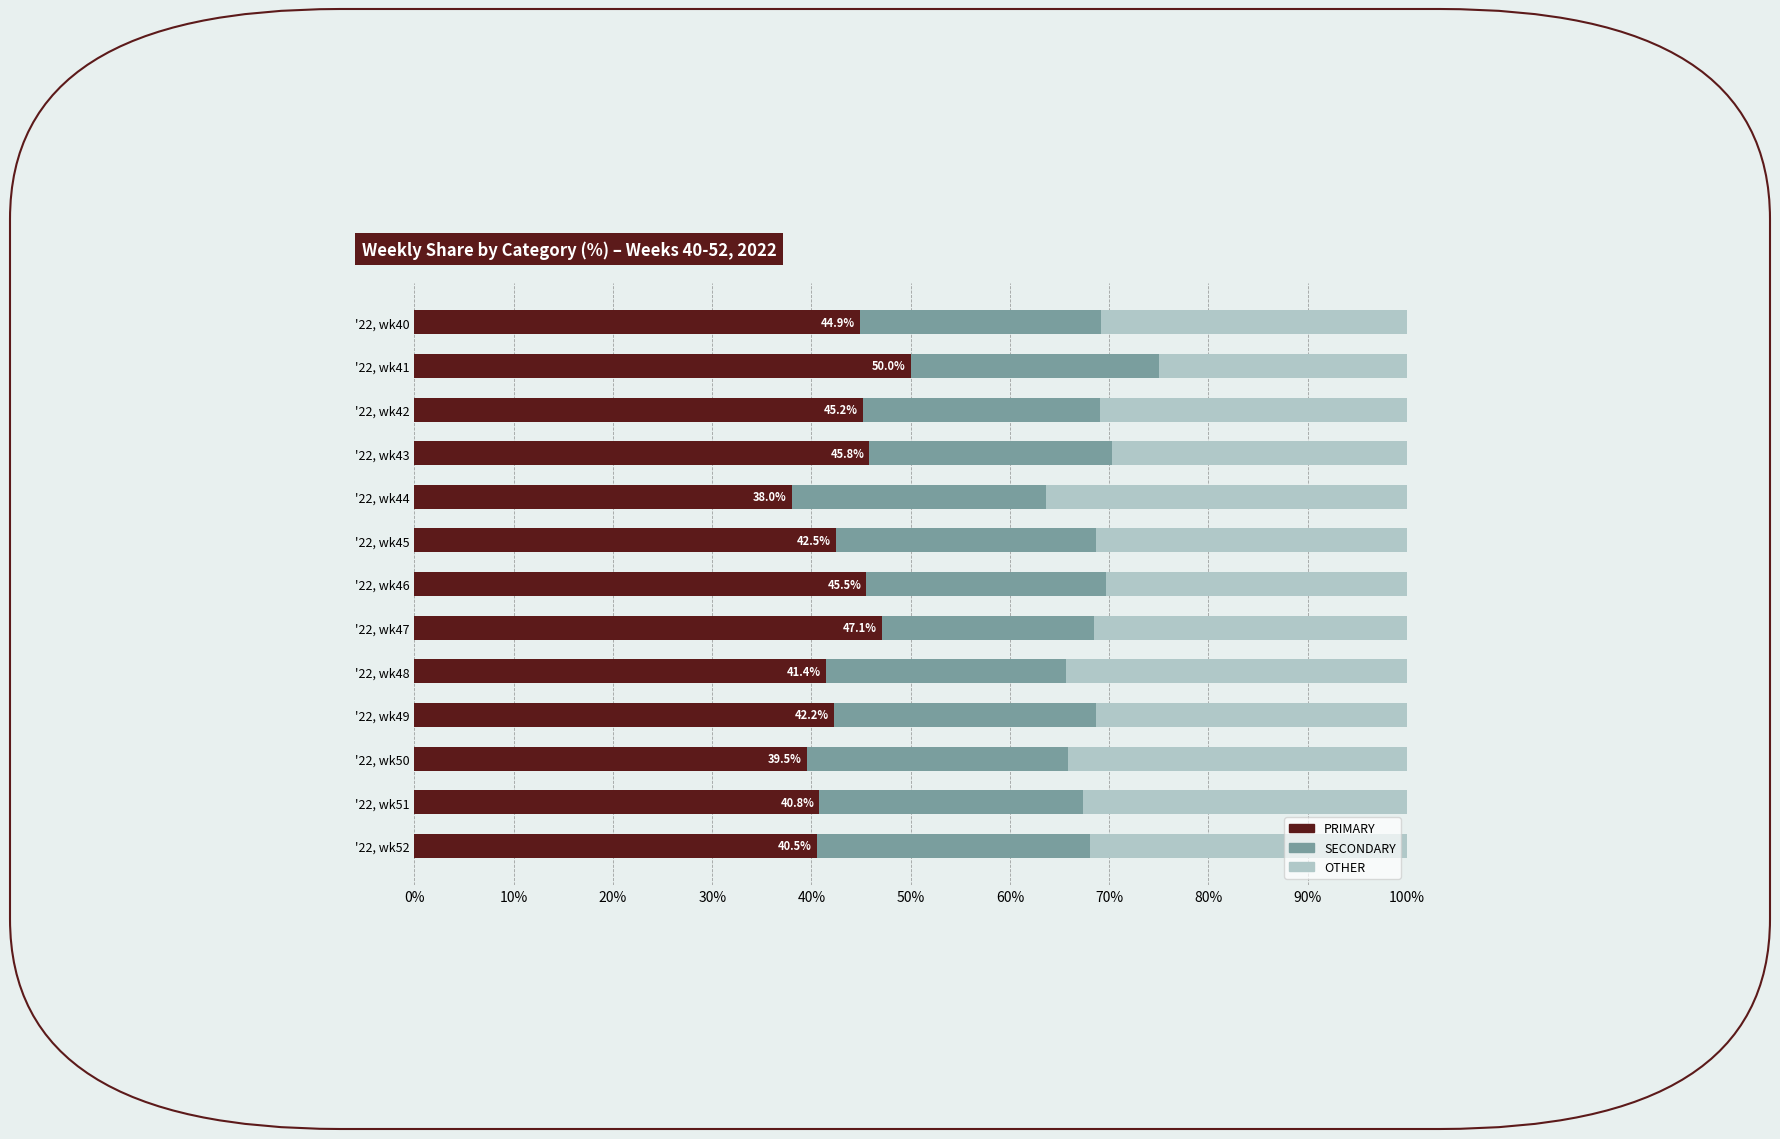

What is the difference between the PRIMARY values at '22, wk49 and '22, wk46?

3.3